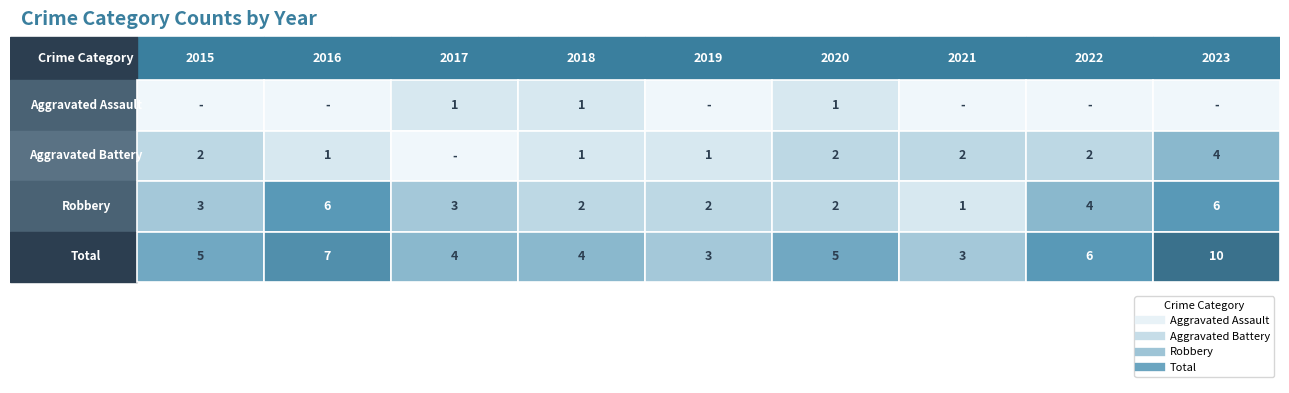

Is the value of Robbery at 2020 greater than the value of Total at 2017?

No